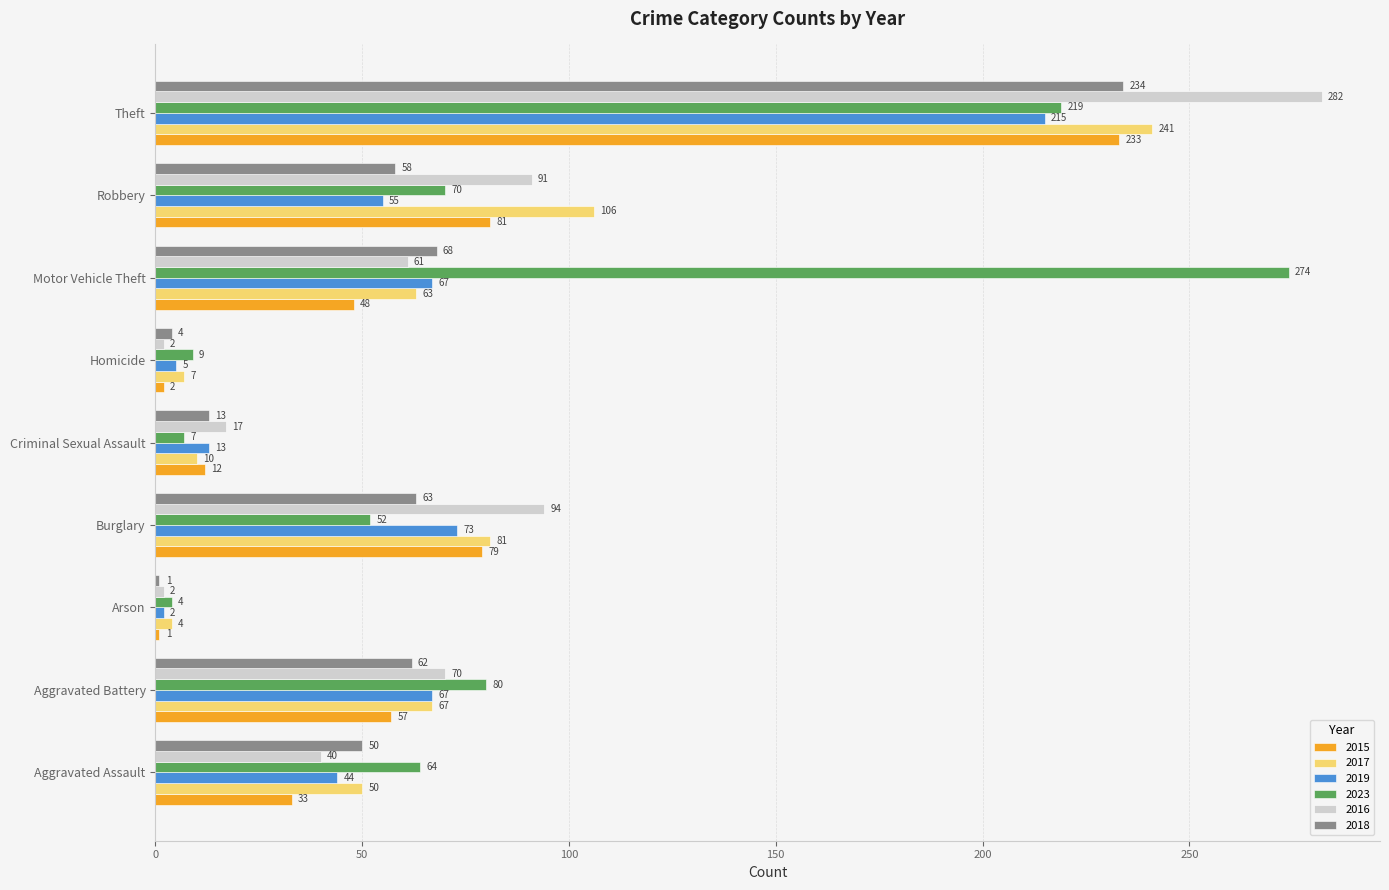

True or false: 2023 has a value of 274 at Motor Vehicle Theft.

True